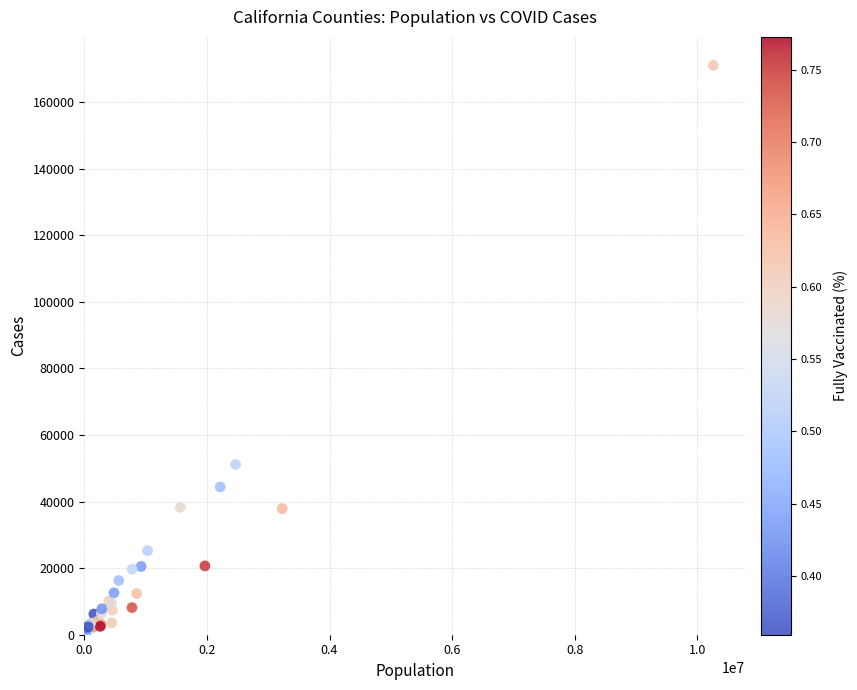

What Y value in the scatter plot is closest to 85512?

51159